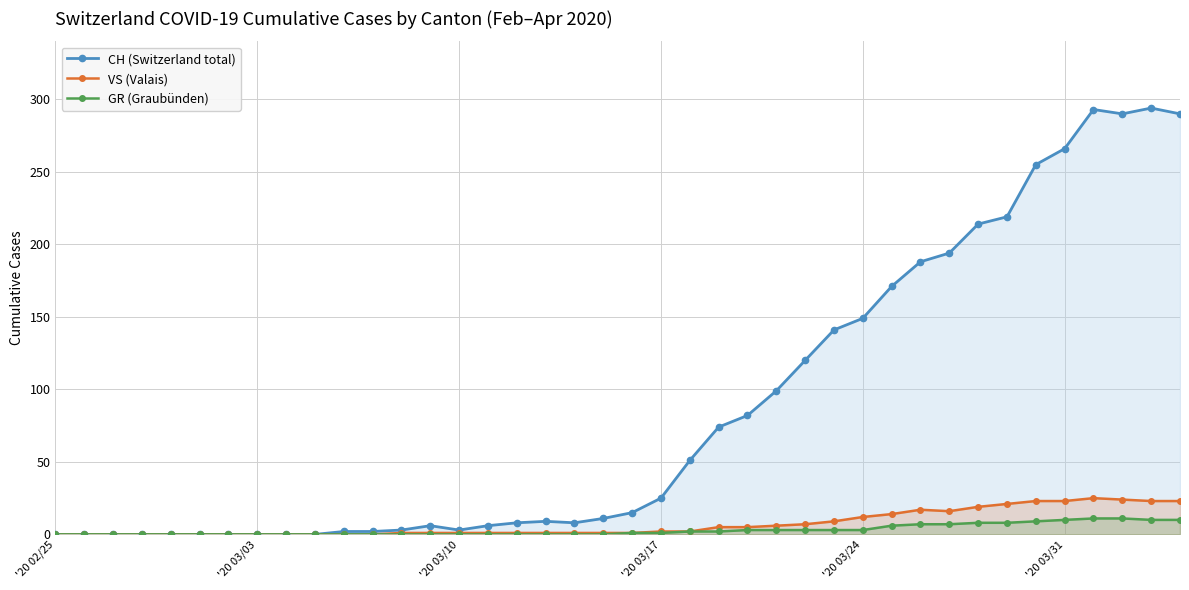

True or false: CH (Switzerland total) has more than 0 points higher than both neighbors.

True